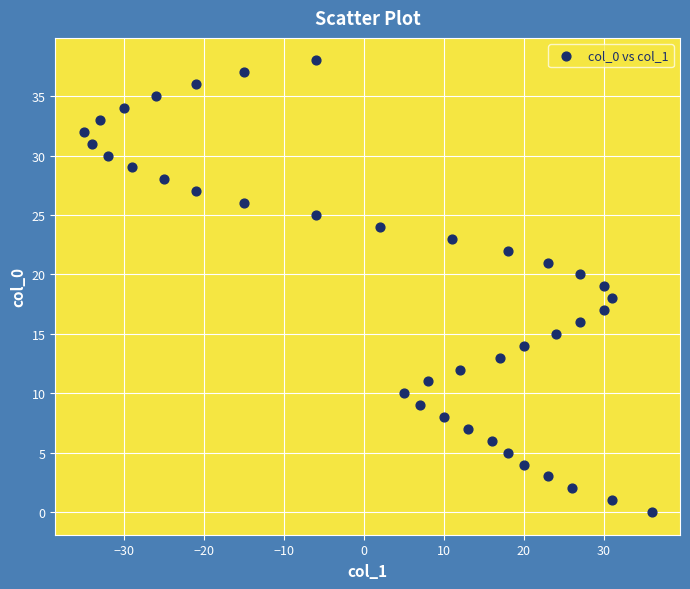

What is the range of Y values (max minus min)?

38